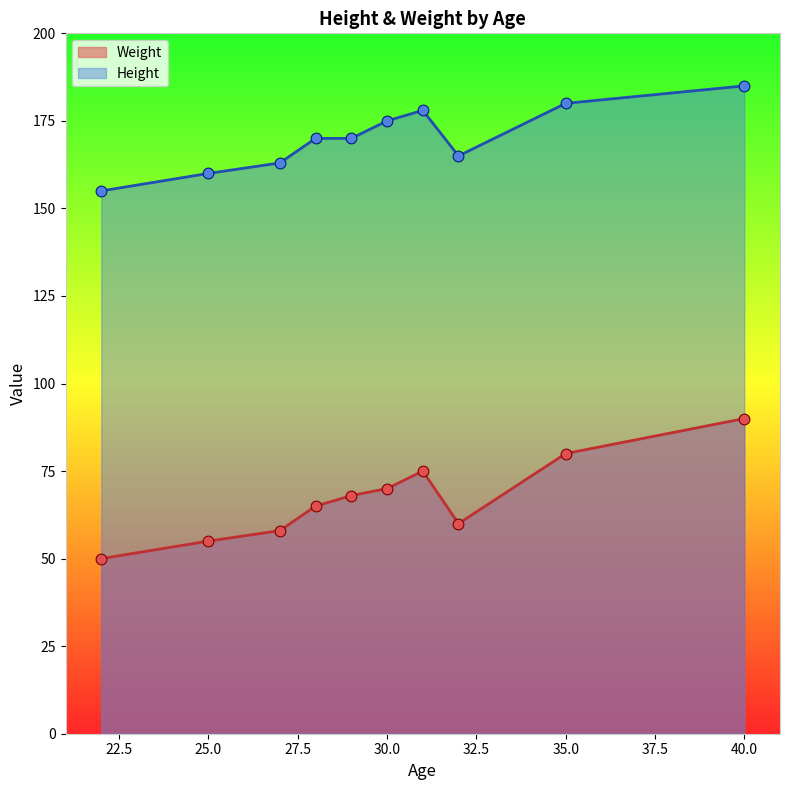

Is the value of Height at 30 greater than the value of Weight at 31?

Yes